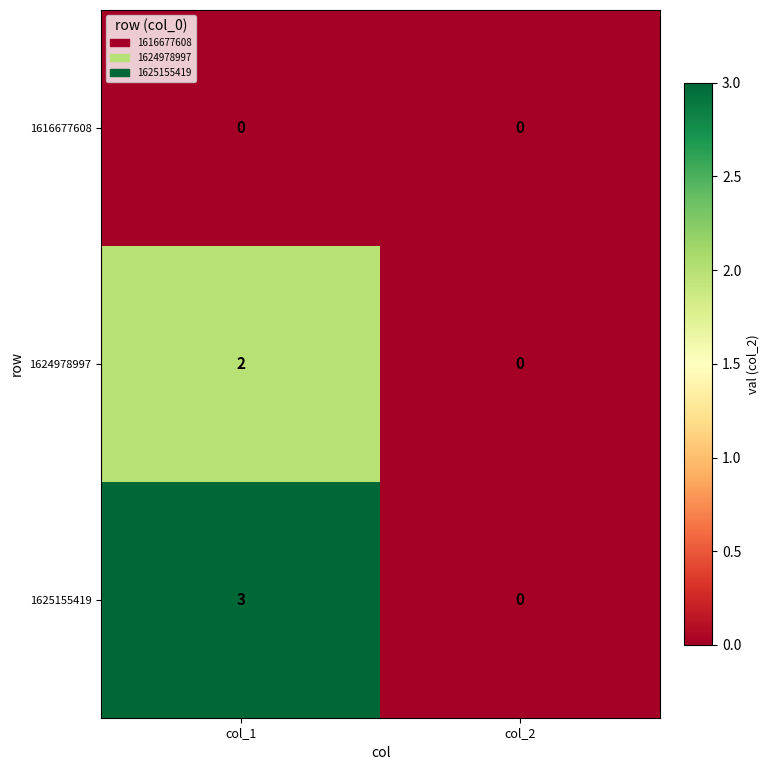

Reading left to right, list all the values displayed in this chart.

1616677608: col_1=0	col_2=0
1624978997: col_1=2	col_2=0
1625155419: col_1=3	col_2=0